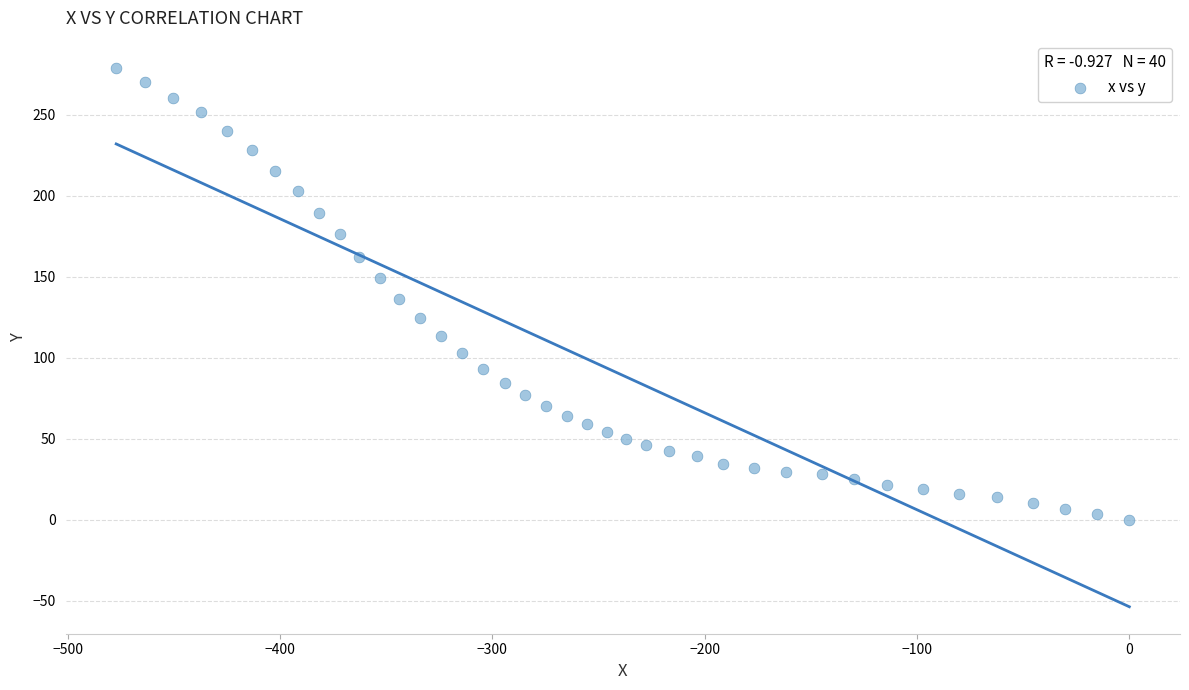

What is the range of Y values (max minus min)?

279.0